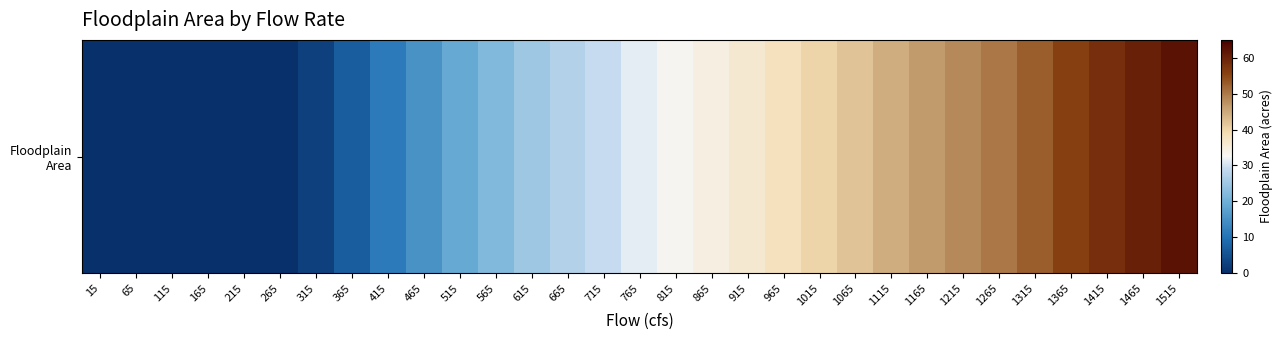

At which category does the chart reach its peak across all series?

1515